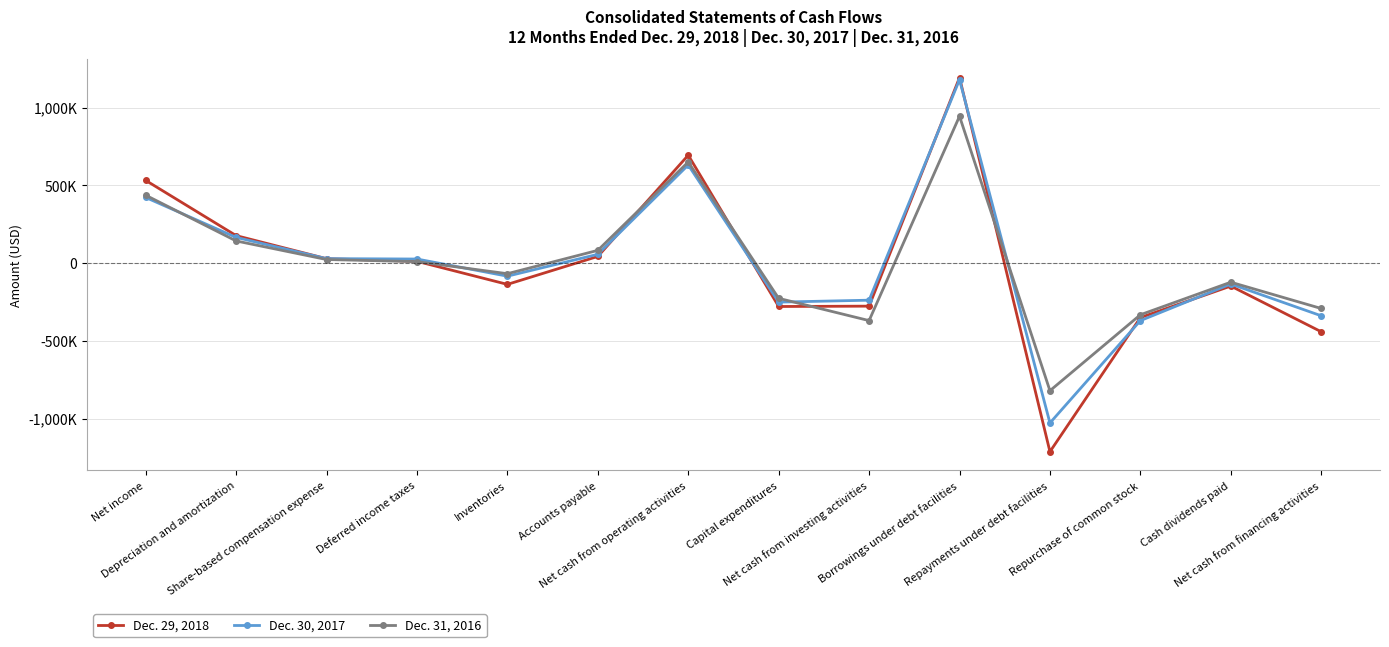

Is this an area chart (filled region under the line)?

No